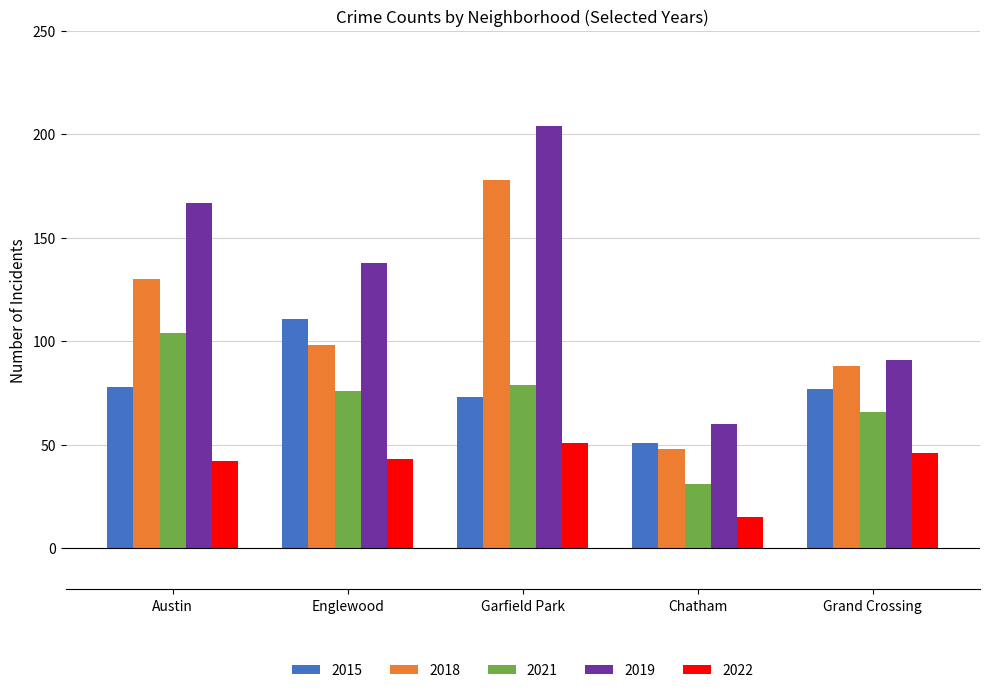

What is the difference between the 2018 values at Garfield Park and Englewood?

80